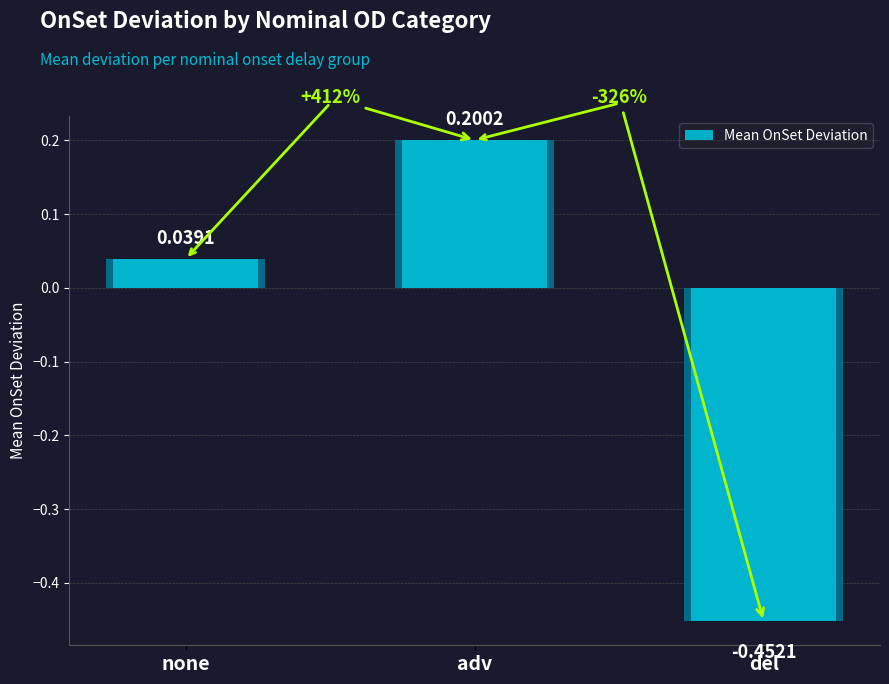

Which label corresponds to the smallest value in the chart?

del